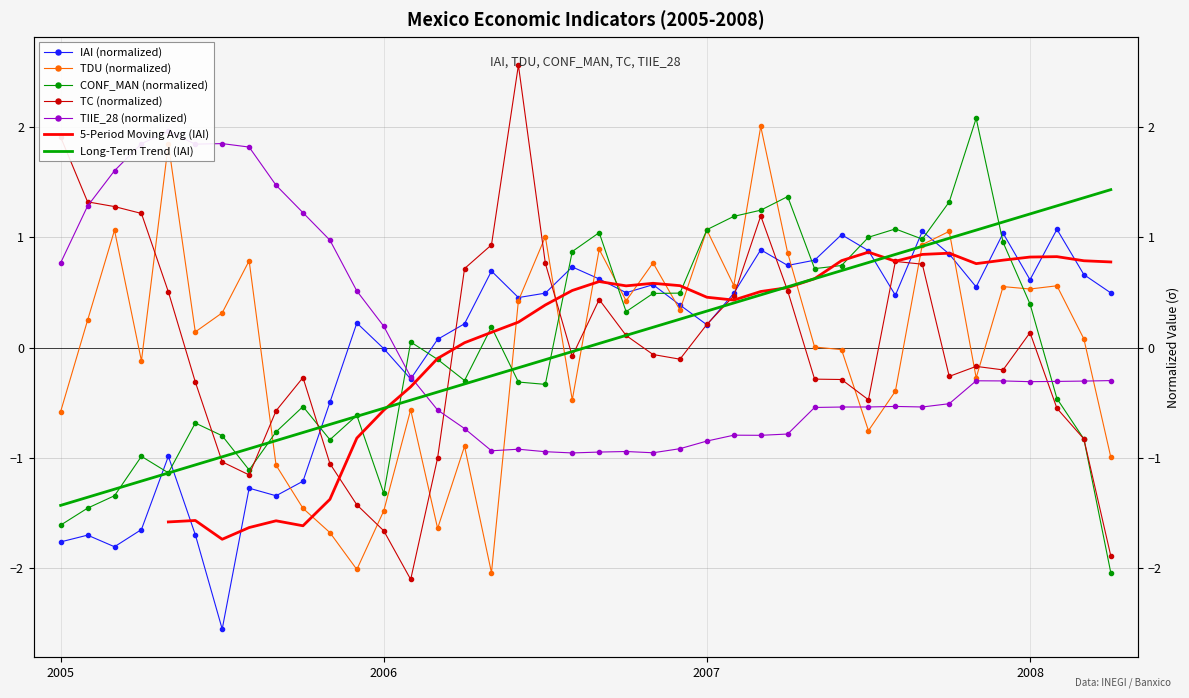

What is the total value across all series at 2006/06?

2.2